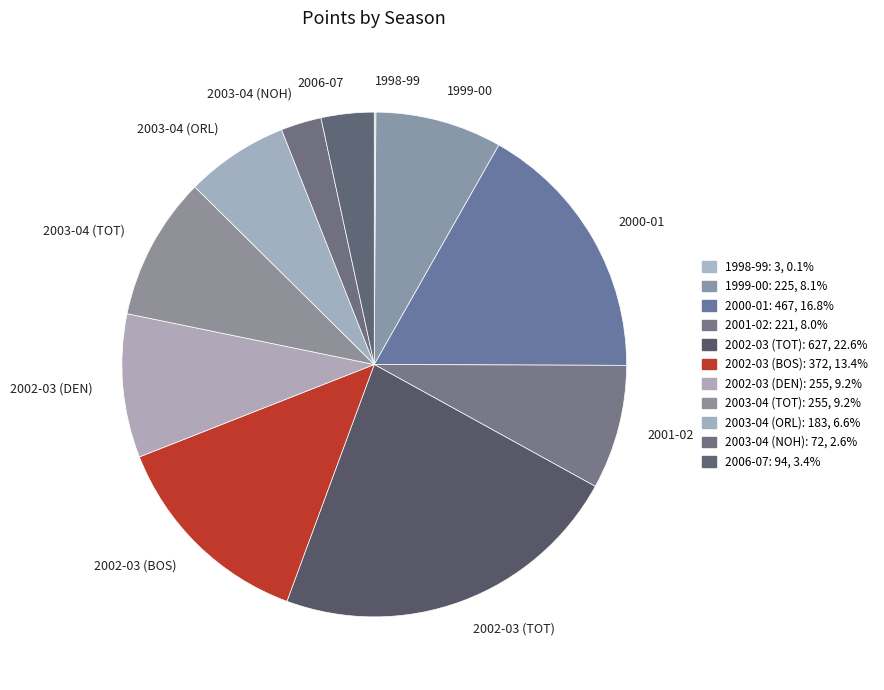

Is it true that 2003-04 (TOT) is 9% of the pie?

True